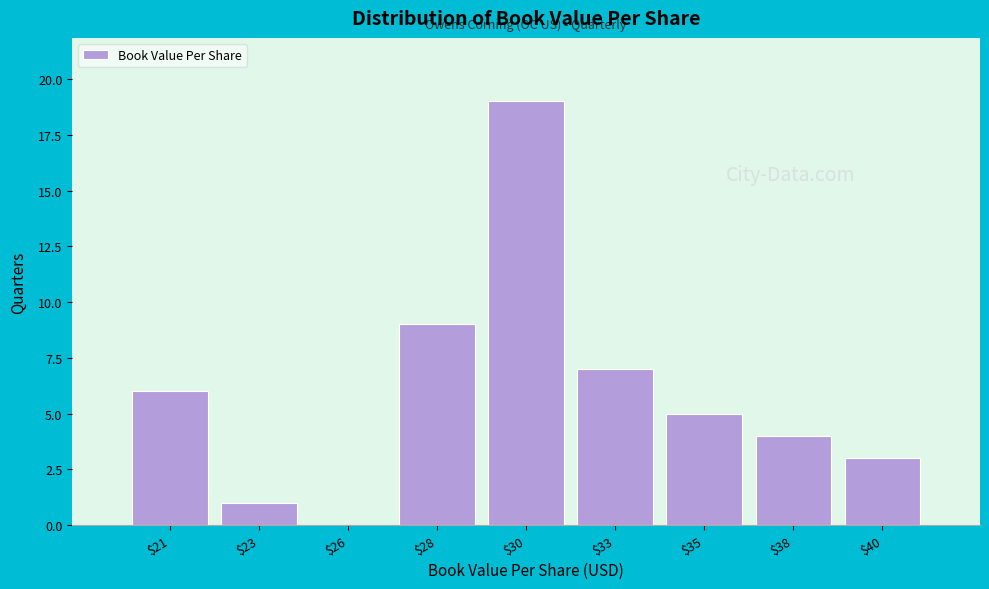

At which category does the chart reach its peak across all series?

$30